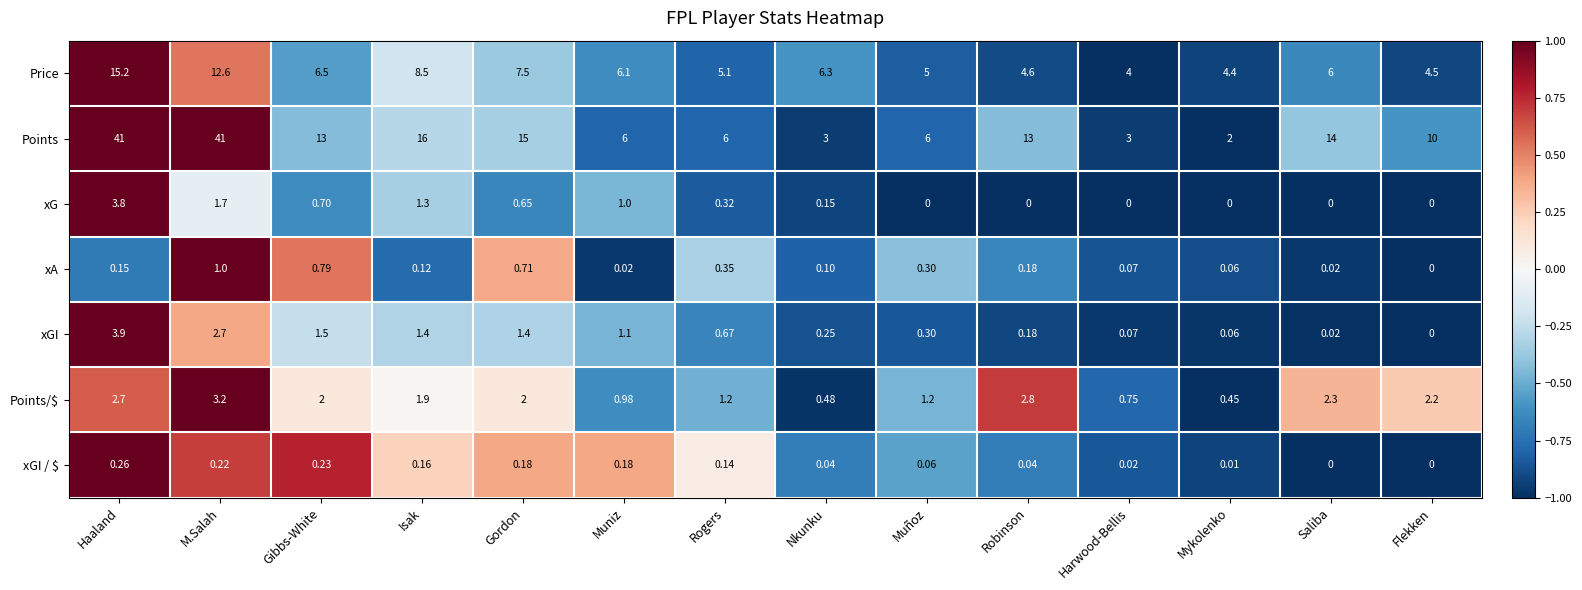

Which series changed the most between Muniz and Nkunku?

Points